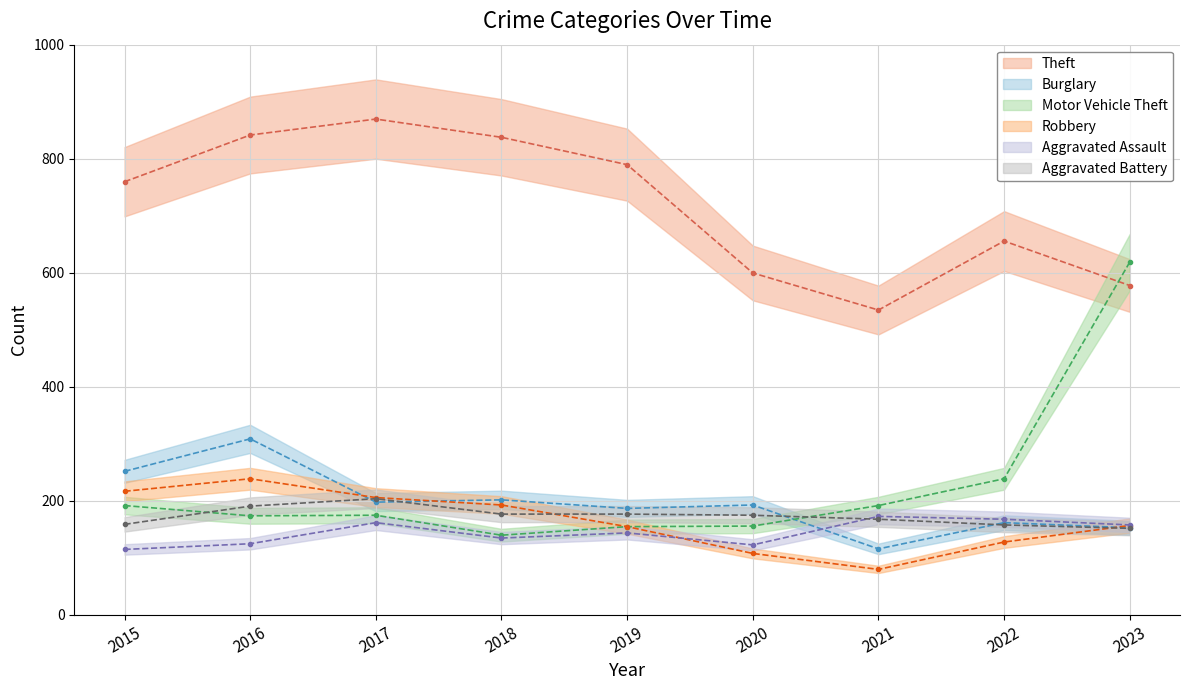

List the series in order of their peak value, highest first.

Theft, Motor Vehicle Theft, Burglary, Robbery, Aggravated Battery, Aggravated Assault